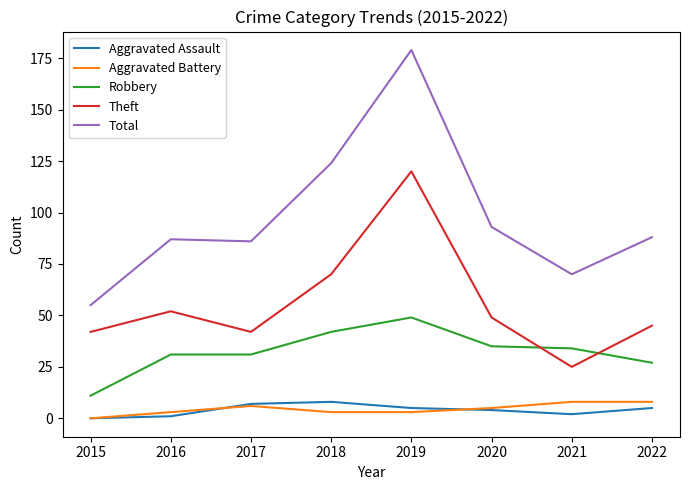

Is the value of Robbery at 2020 greater than the value of Aggravated Battery at 2019?

Yes